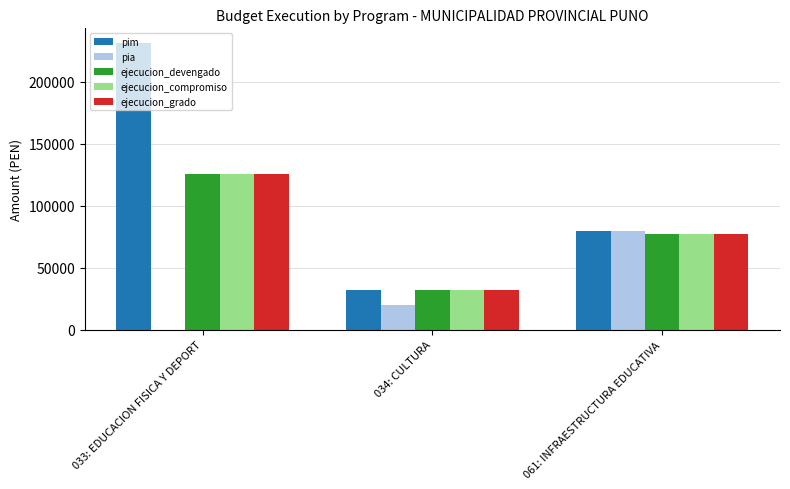

Which series changed the most between 034: CULTURA and 061: INFRAESTRUCTURA EDUCATIVA?

pia